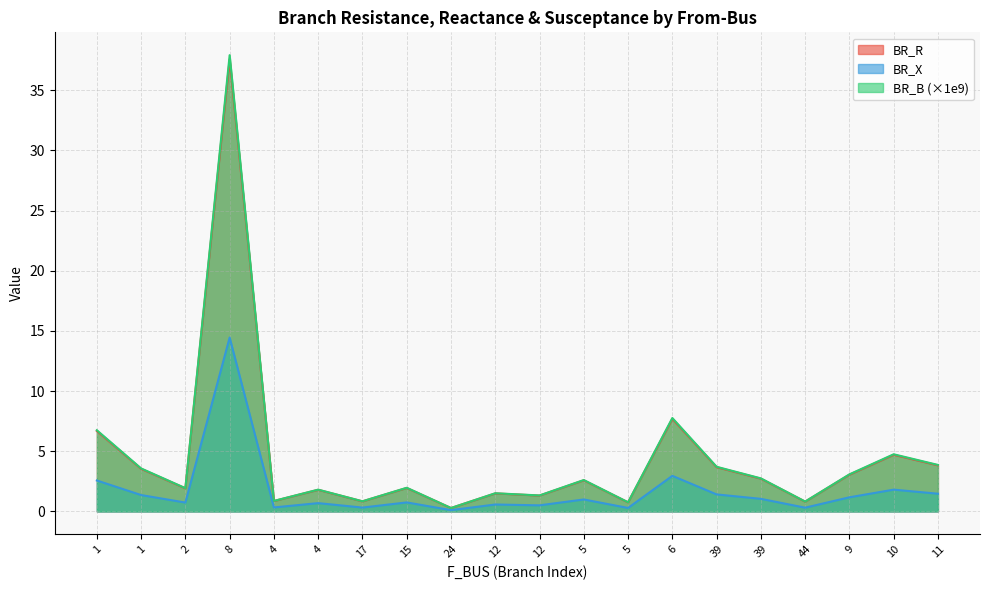

Does the chart have visible grid lines?

Yes